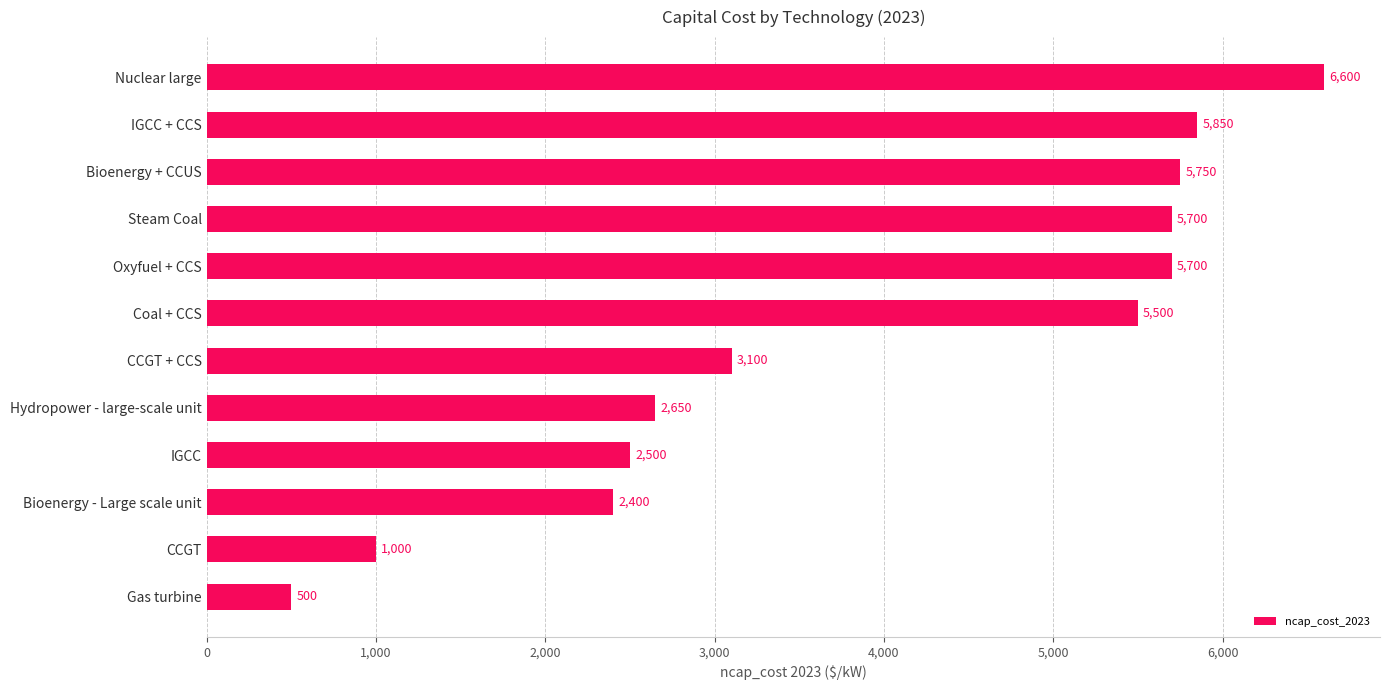

What is the difference between the second highest and minimum values?

5350